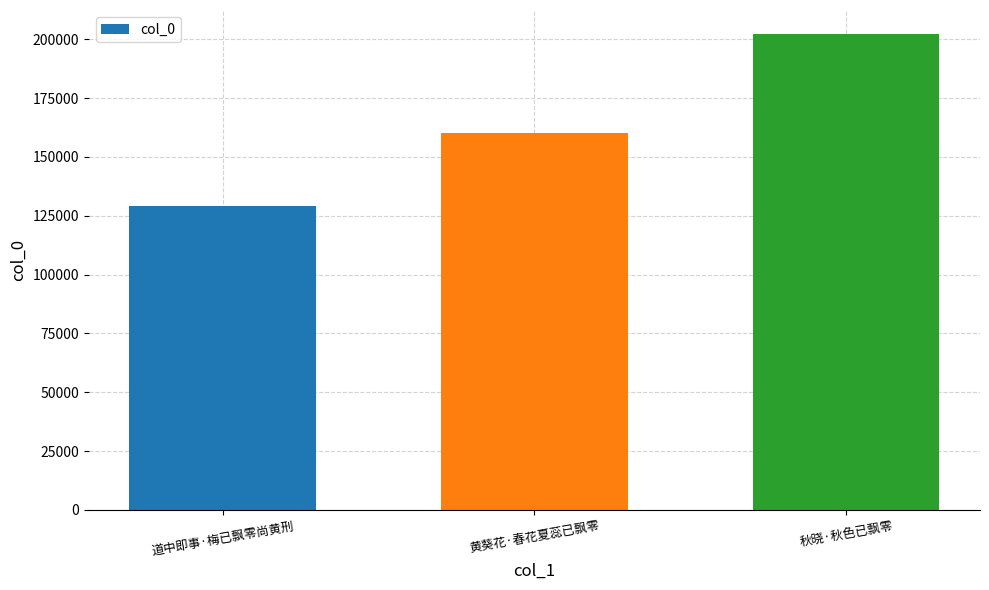

Where is the data nearest to the value 165767?

黄葵花·春花夏蕊已飘零